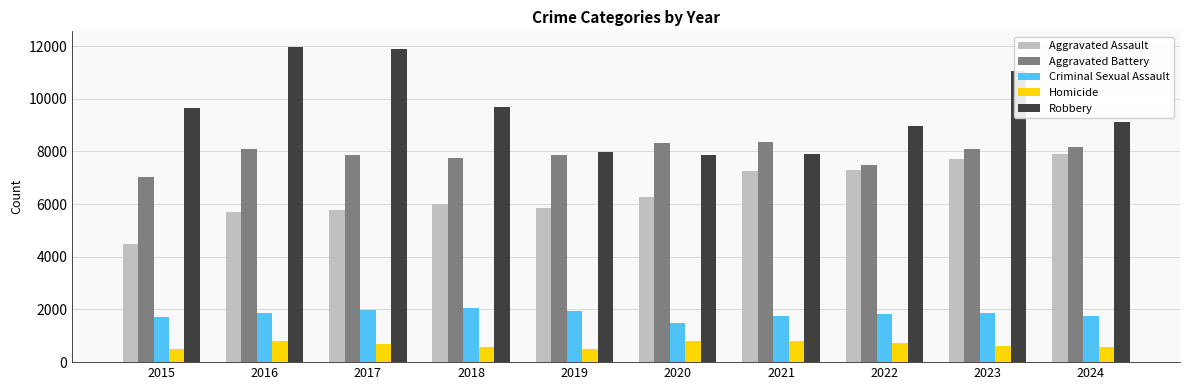

Rank the series at 2018 from highest to lowest value.

Robbery, Aggravated Battery, Aggravated Assault, Criminal Sexual Assault, Homicide